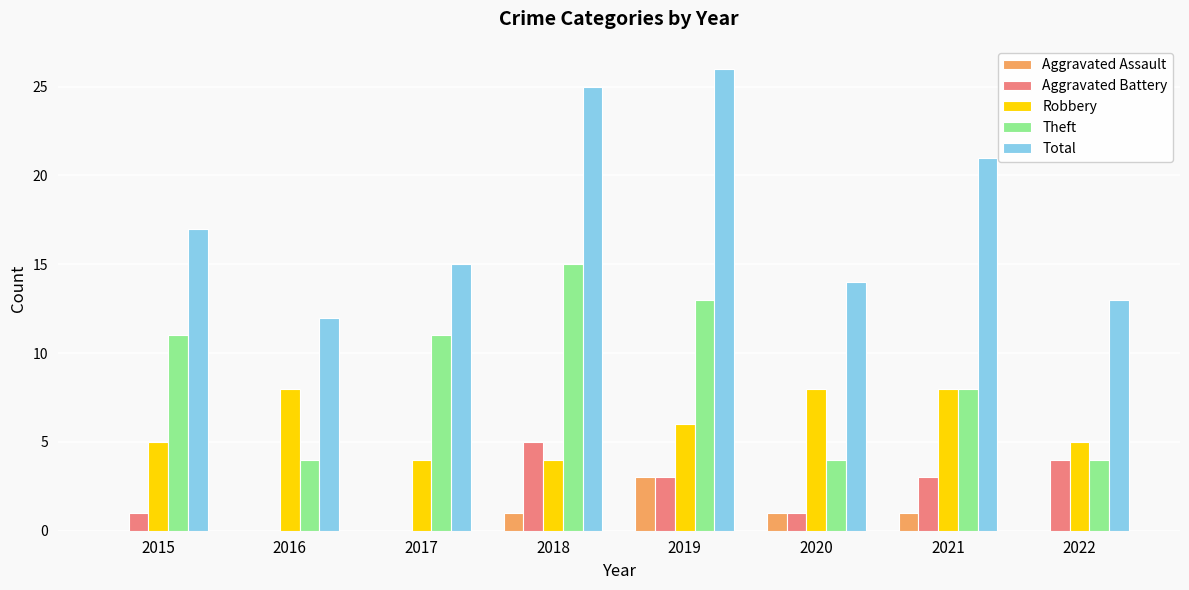

Is it true that Aggravated Battery equals 9 at 2018?

False